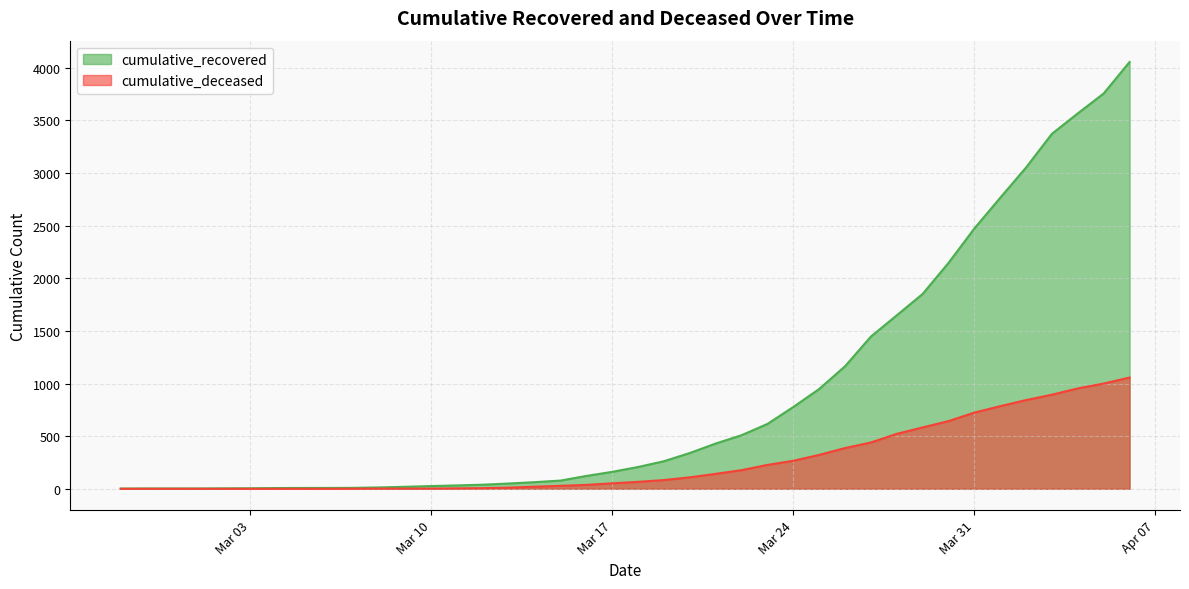

Which label corresponds to the largest value in the chart?

2020-04-06